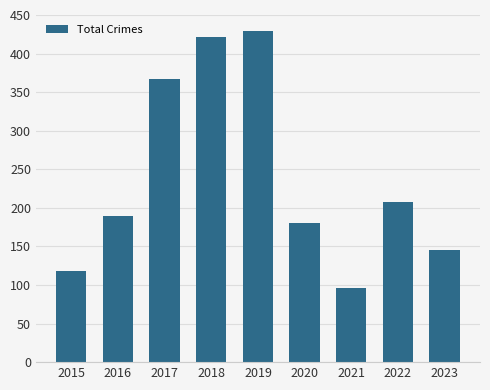

What is the value of the 1st bar from the left?

118